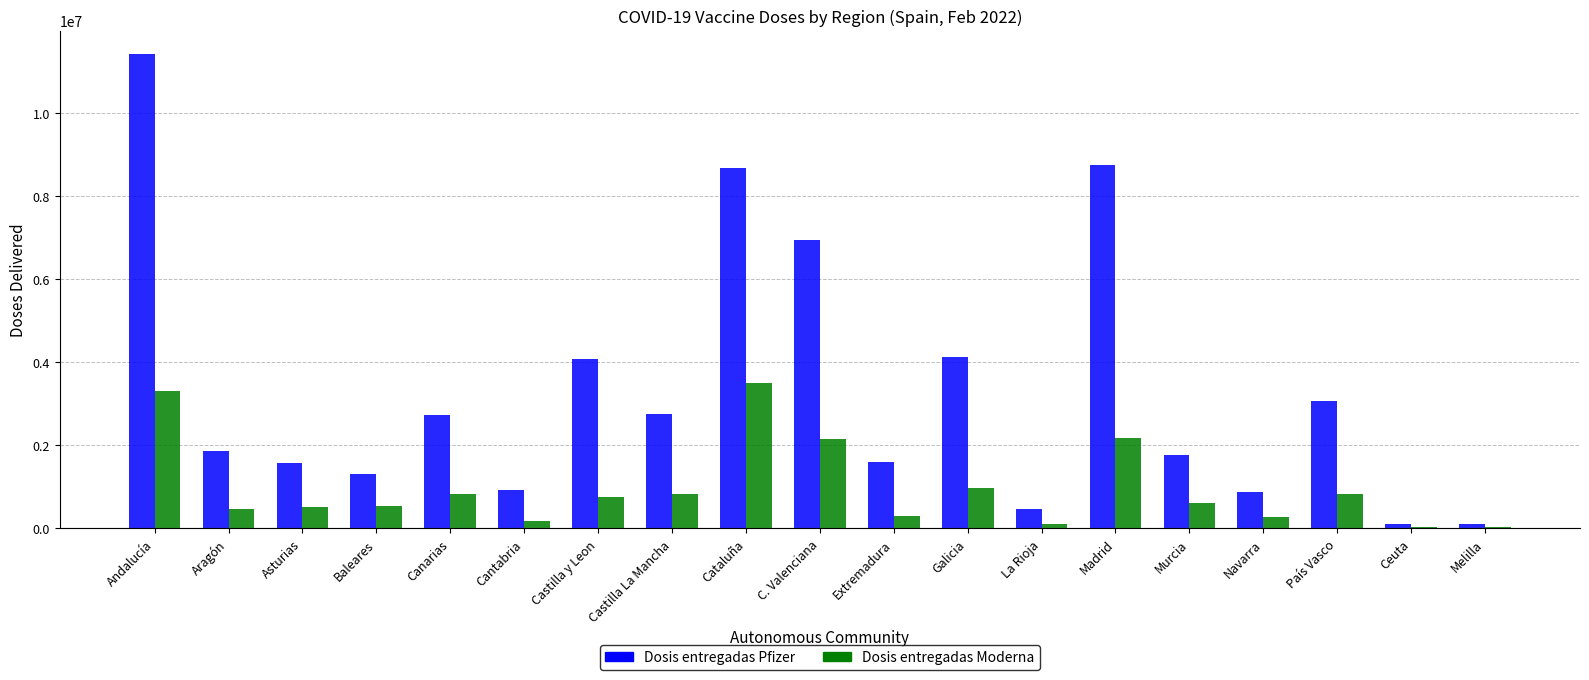

Which label corresponds to the largest value in the chart?

Andalucía